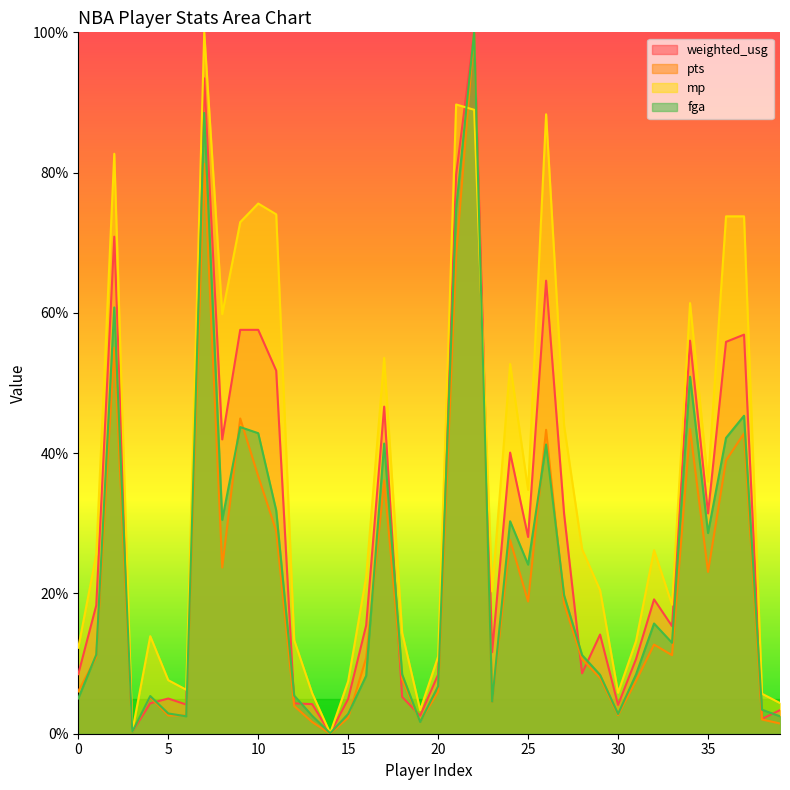

Is the value of fga at 0 greater than the value of pts at 26?

No